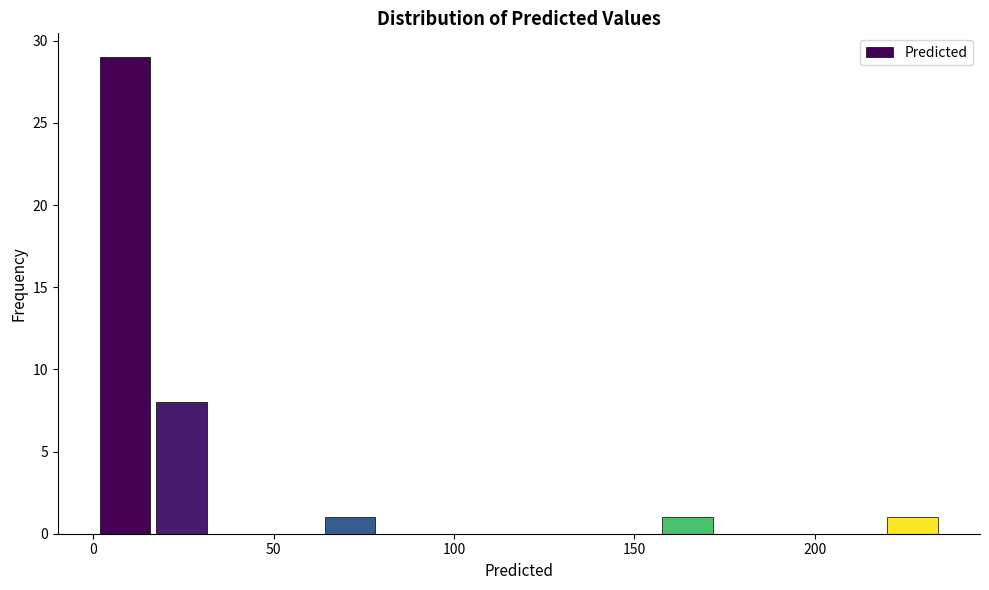

Read against the x-axis, roughly where is the centre of the tallest bar?

10